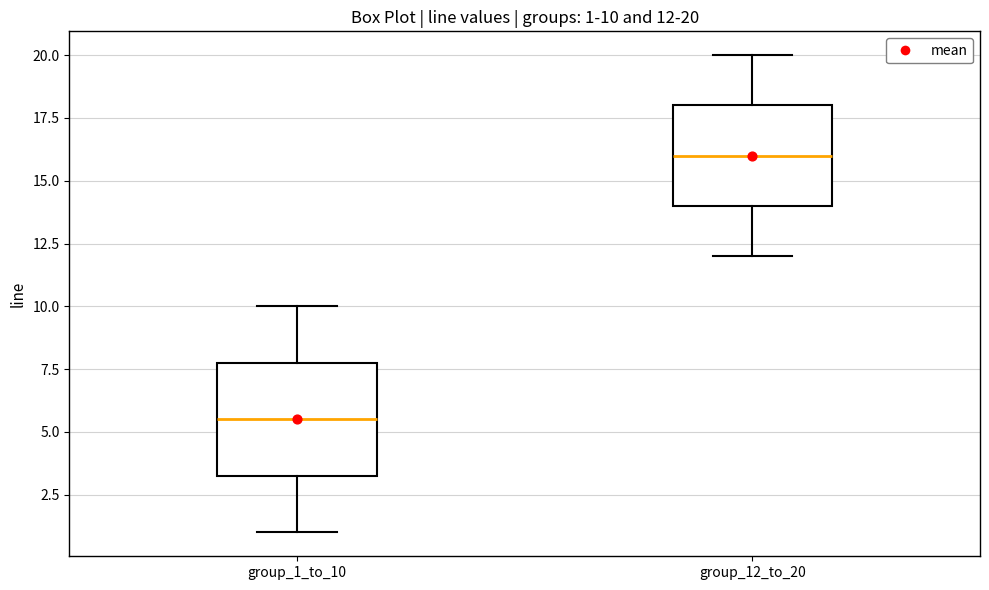

Comparing the boxes themselves (not the whiskers), which one is the tallest?

group_1_to_10